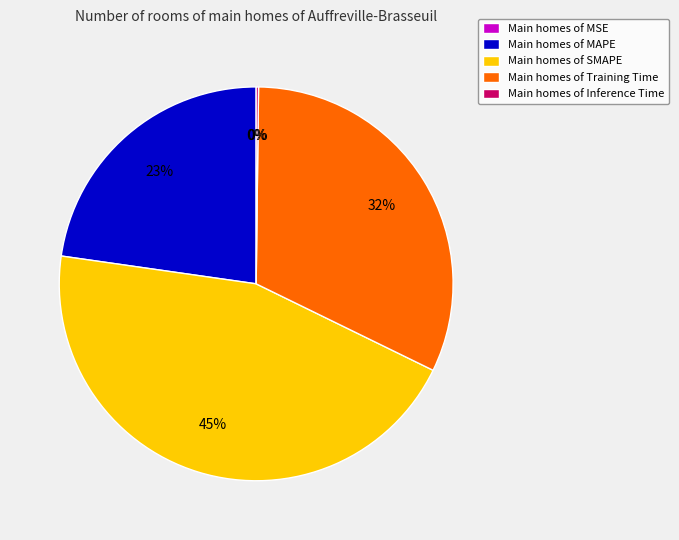

To the nearest percent, what is the difference between the largest and smallest slice percentages?

45%